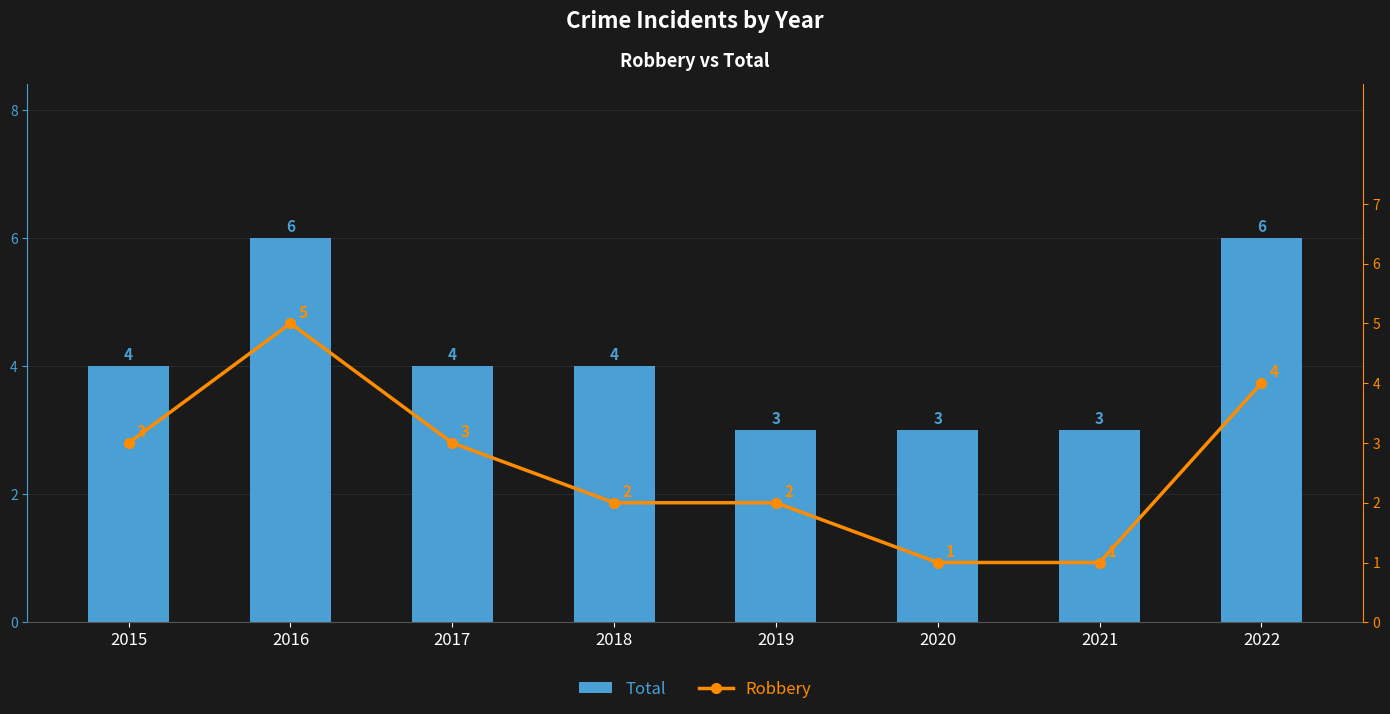

What are all the series names shown in the legend?

Total, Robbery